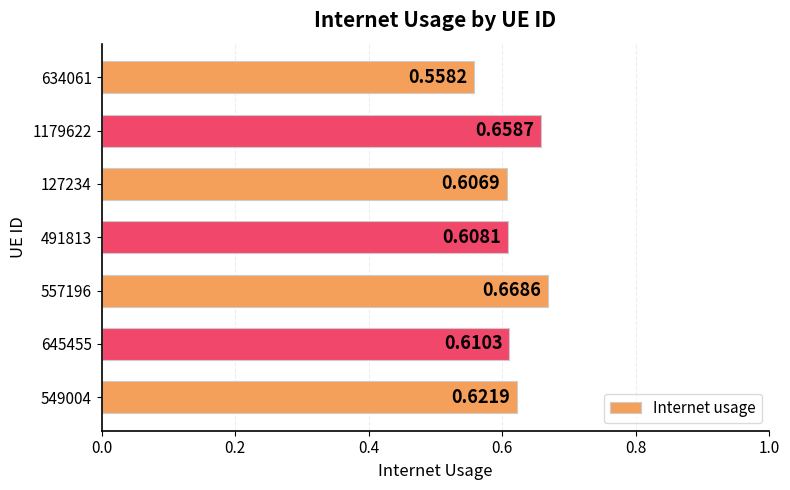

What is the difference between the maximum and minimum values?

0.1